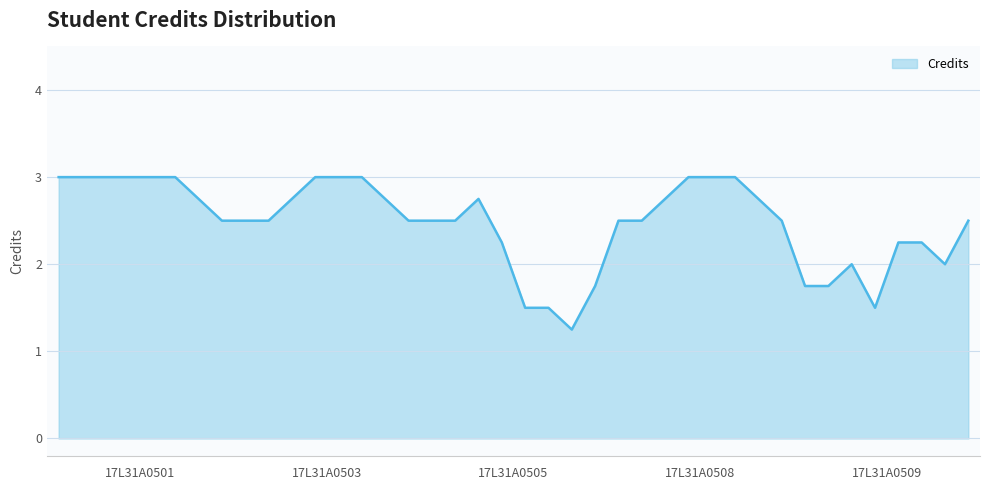

What is the greatest value displayed?

3.0